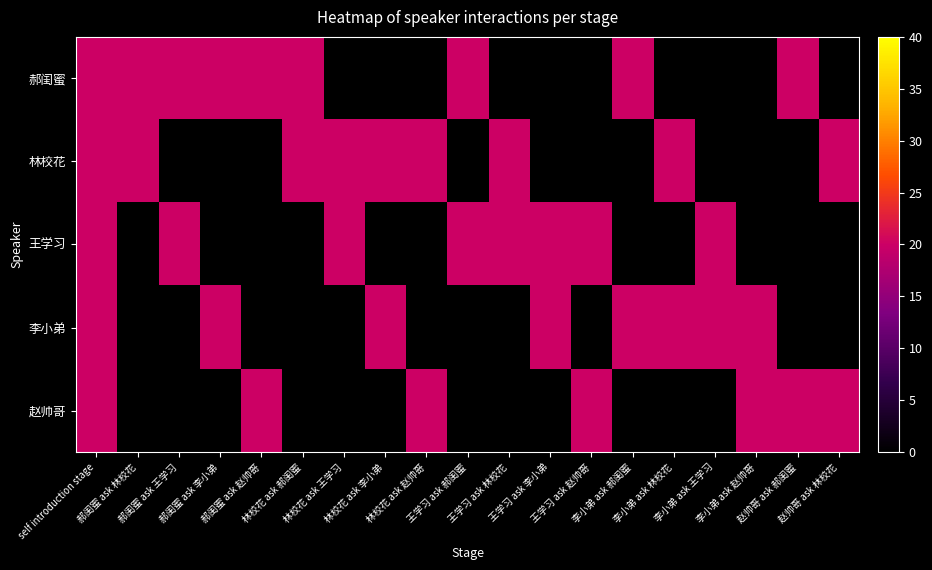

Between 林校花 ask 郝闺蜜 and 李小弟 ask 赵帅哥, which series saw the biggest shift?

郝闺蜜